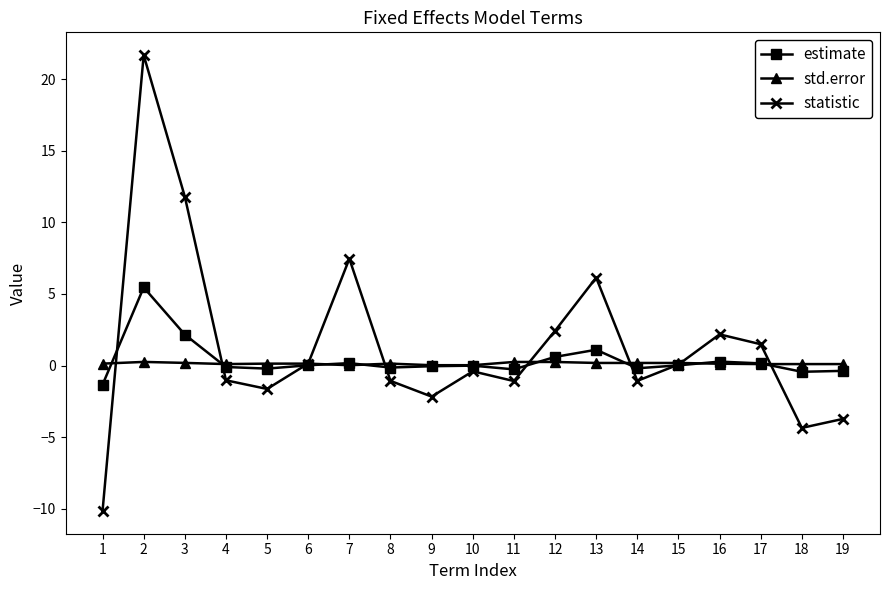

What value does the estimate series have at 11?

-0.3